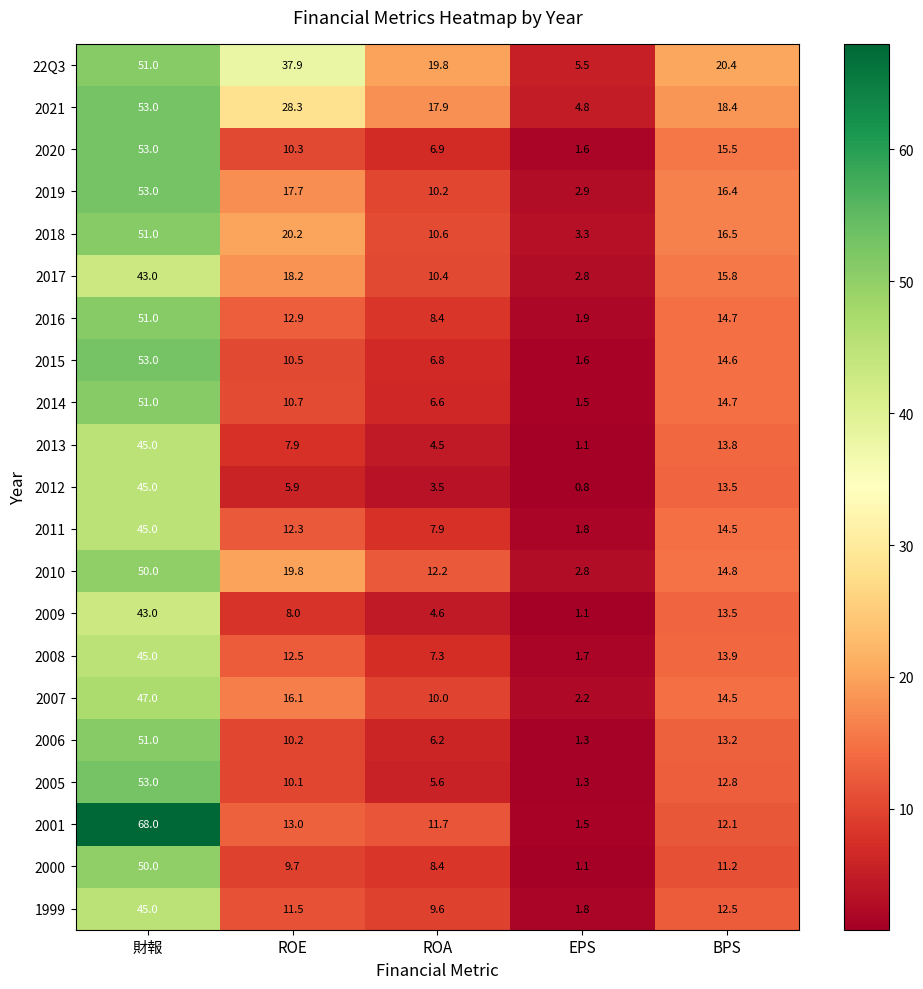

Which series has the widest spread of values?

2001